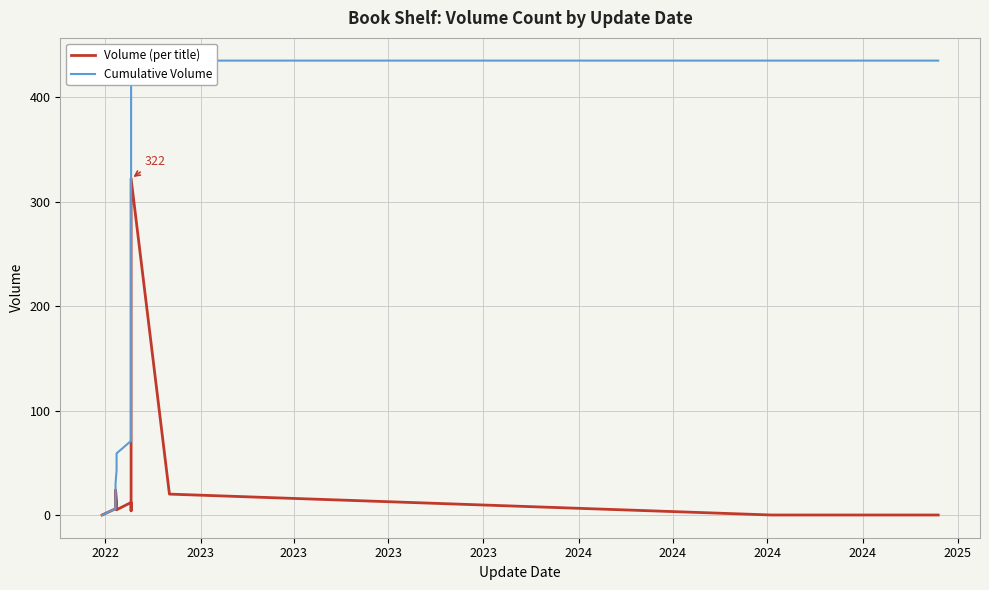

True or false: Cumulative Volume and Volume (per title) cross at least once.

False